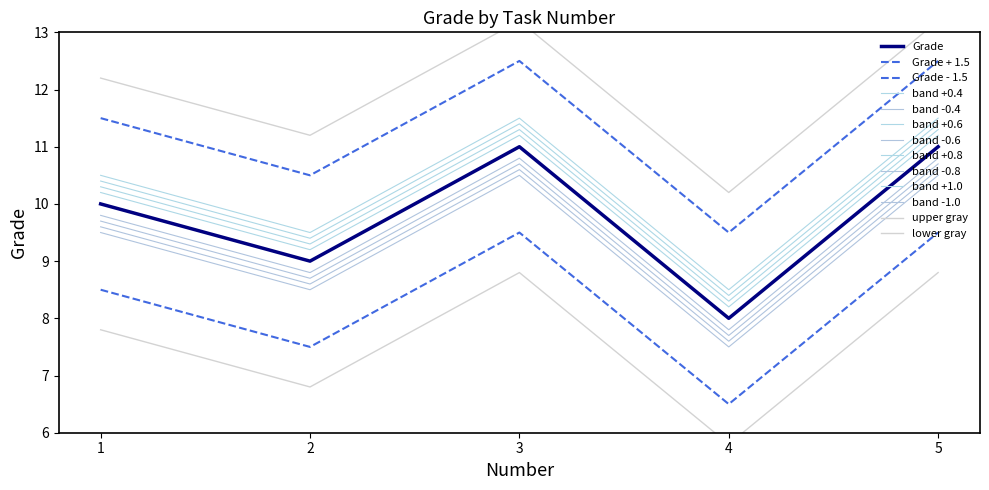

Which has a higher value, 5 or 2?

5